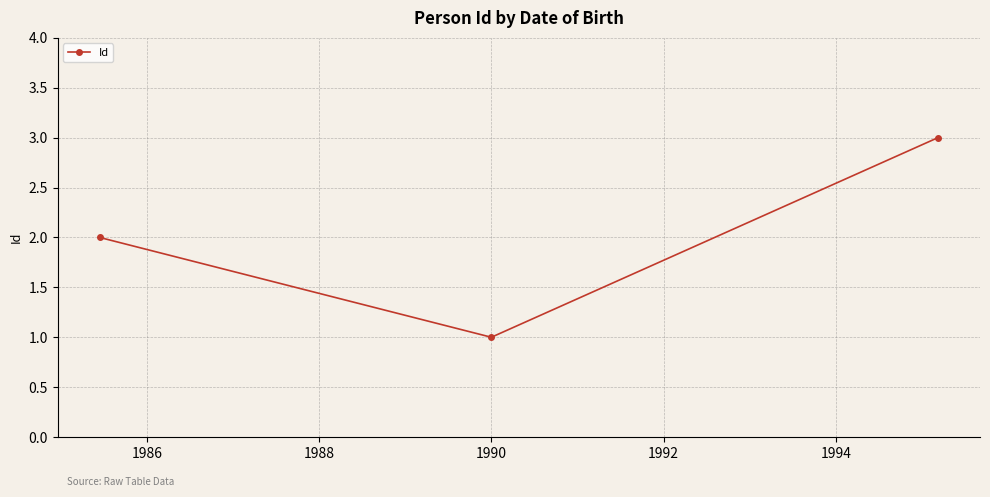

Reading right to left, list all the values displayed in this chart.

3	1	2